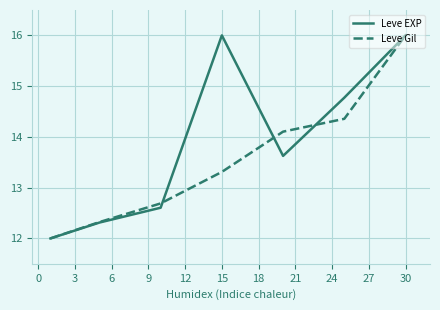

Count the number of categories in the chart.

7